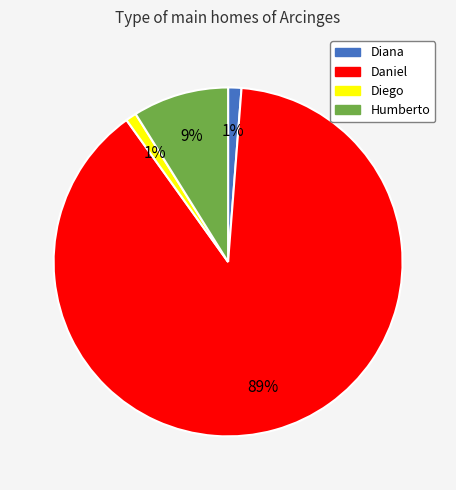

Is there a majority slice in this chart?

Yes